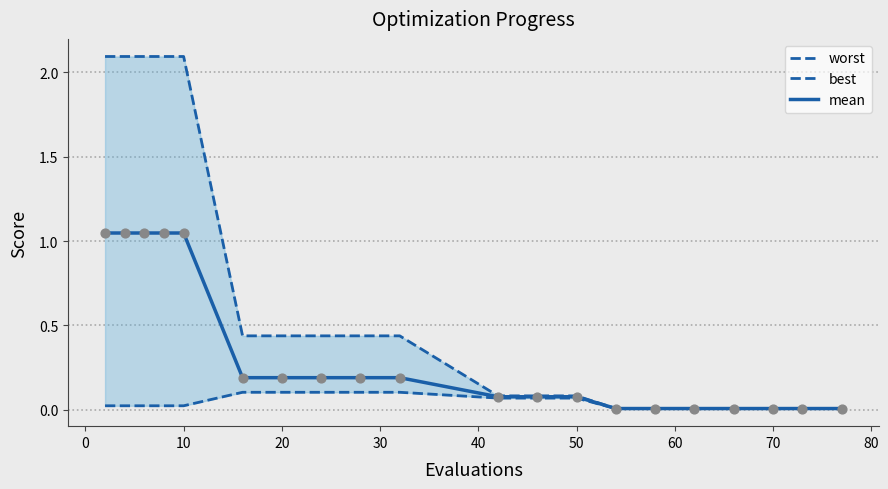

At how many categories does at least one series exceed 1?

5